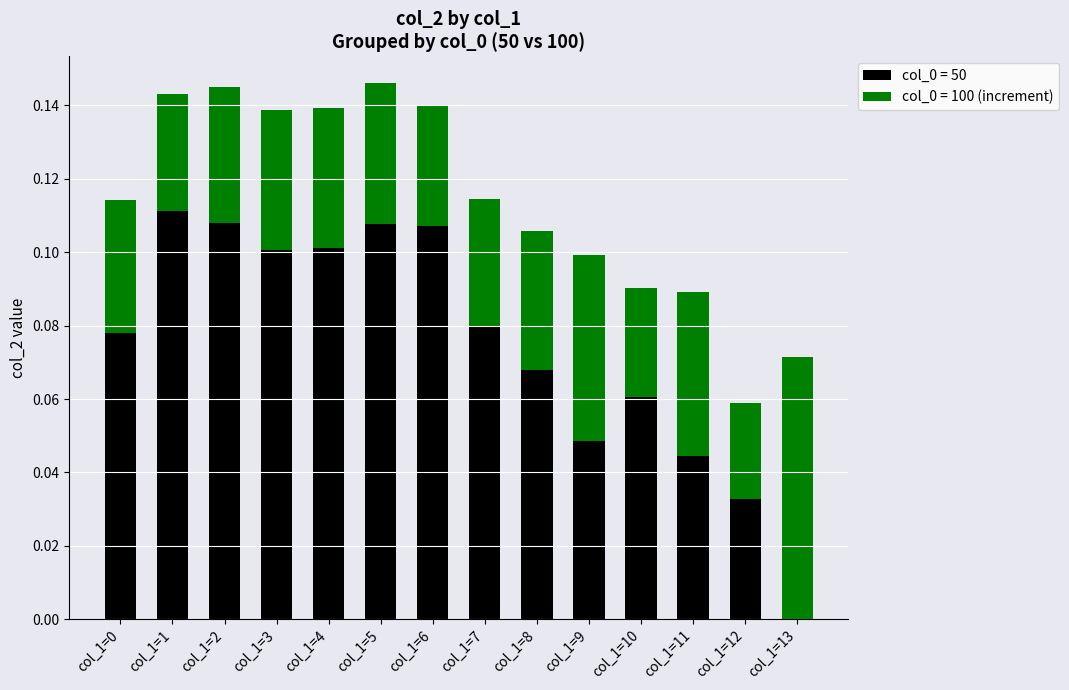

The value of col_0 = 50 at col_1=2 is 0.1. True or false?

True